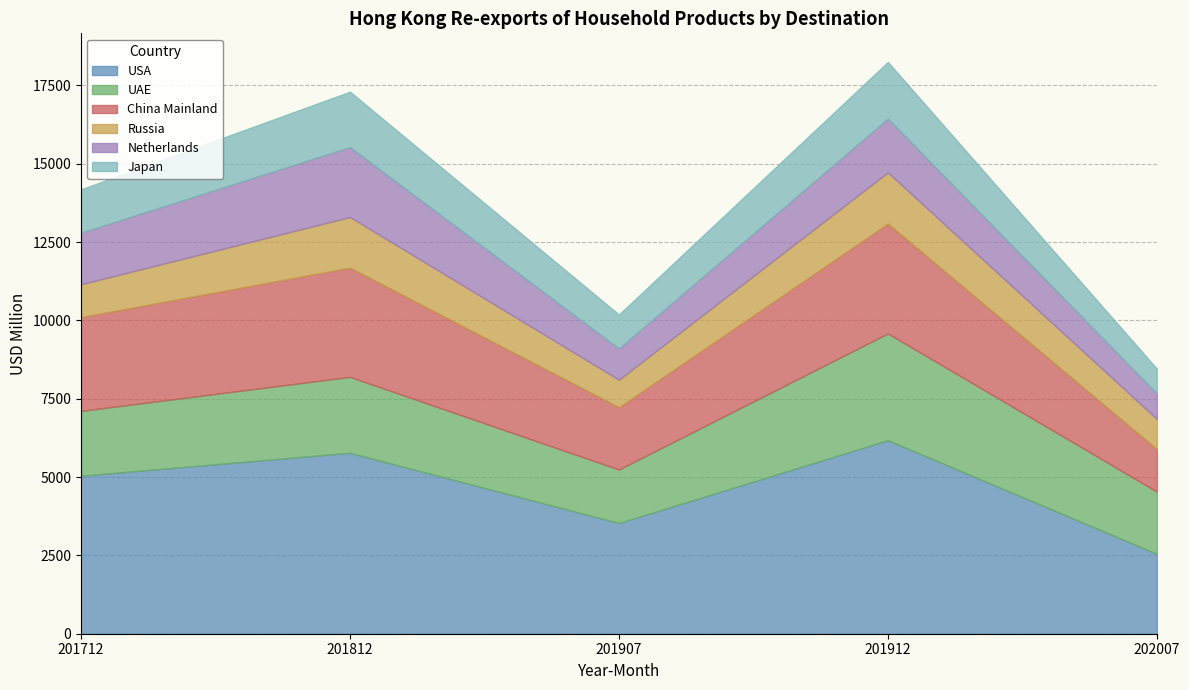

The value of Russia at 201907 is 877.5. True or false?

True